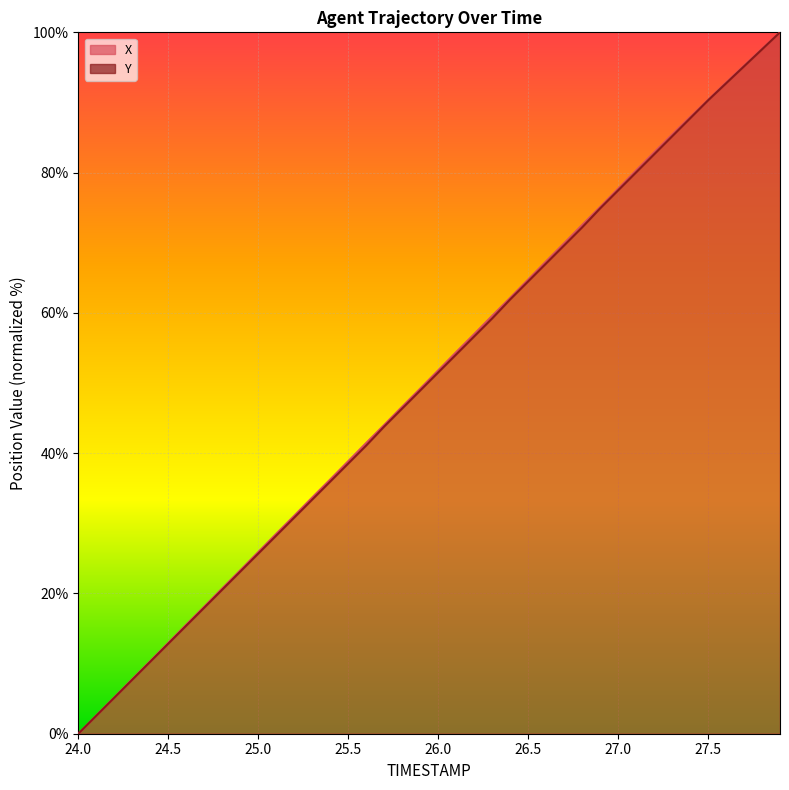

What is the difference between the maximum and minimum values in the Y series?

100.0